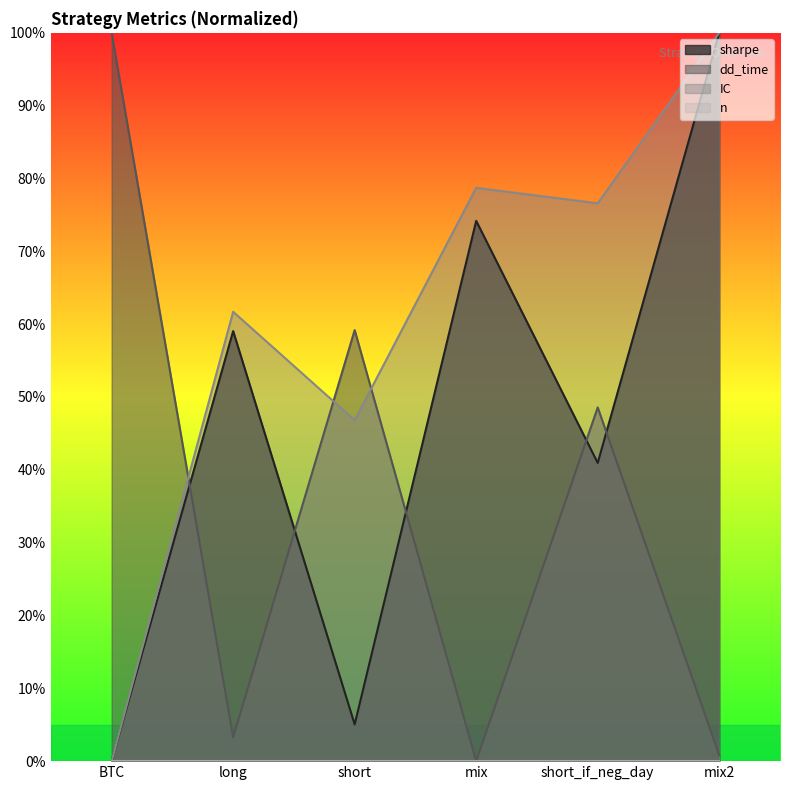

What position from the left is mix2?

6